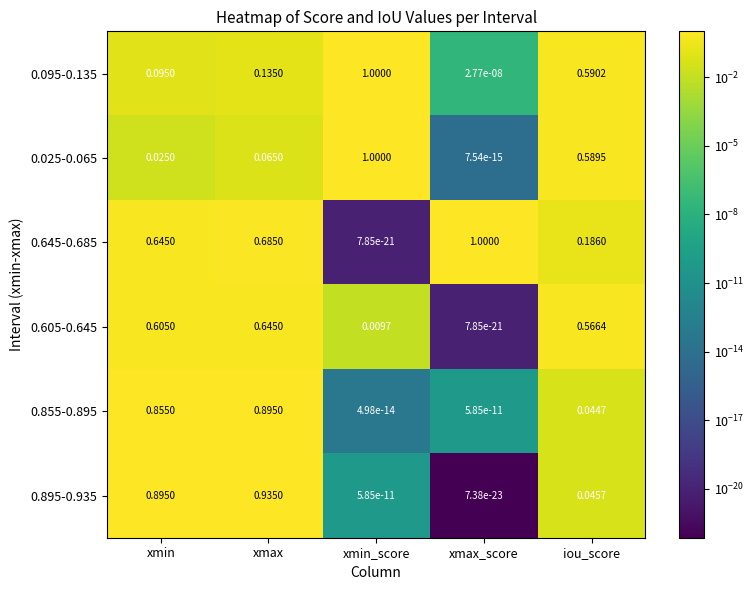

Is the value of 0.025-0.065 at xmin greater than the value of 0.605-0.645 at xmax?

No